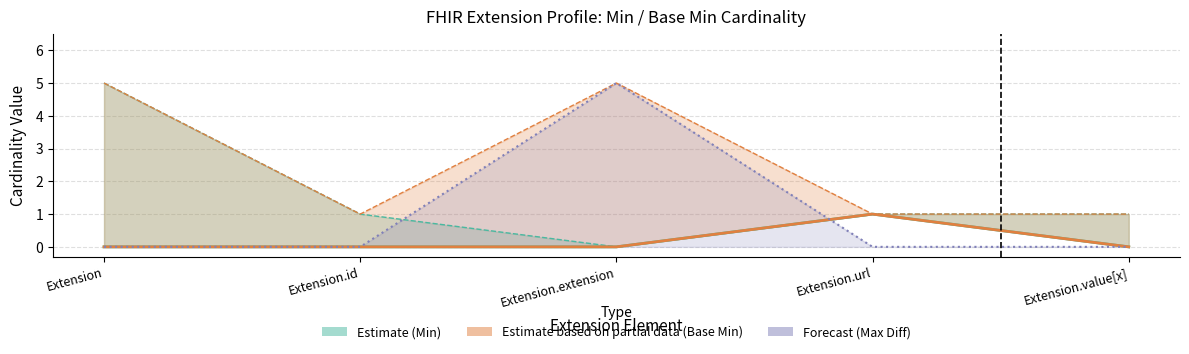

What is the sum of all Max Diff values?

5